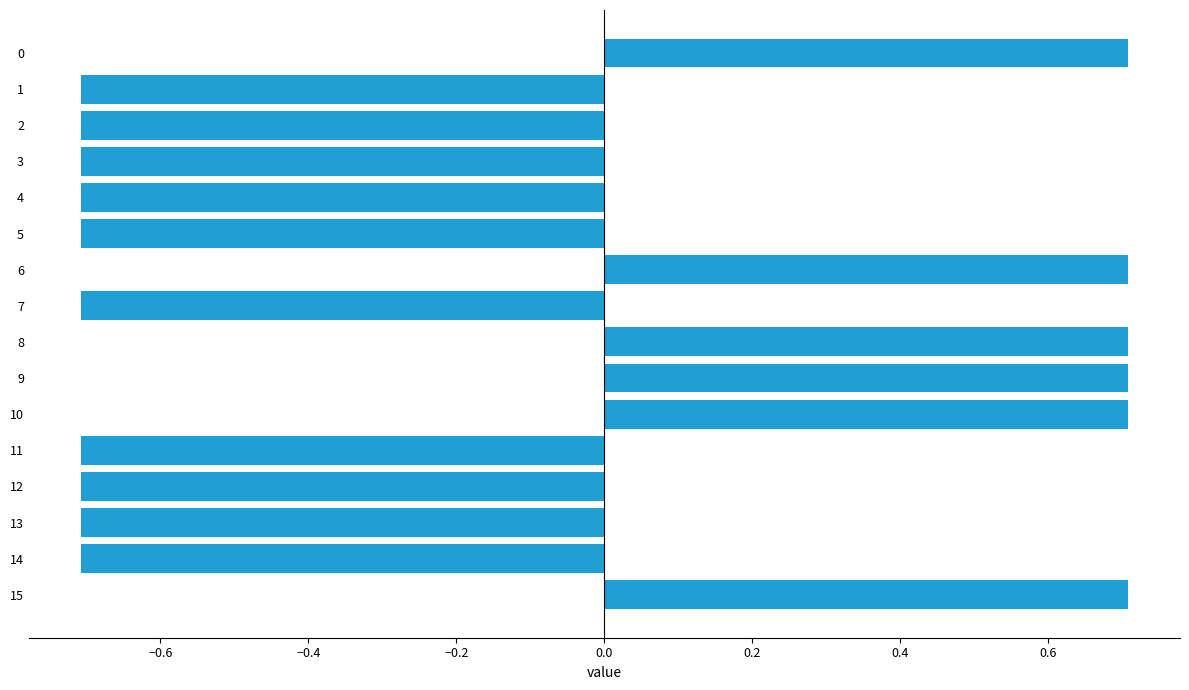

How many values are between 0 and 1?

6